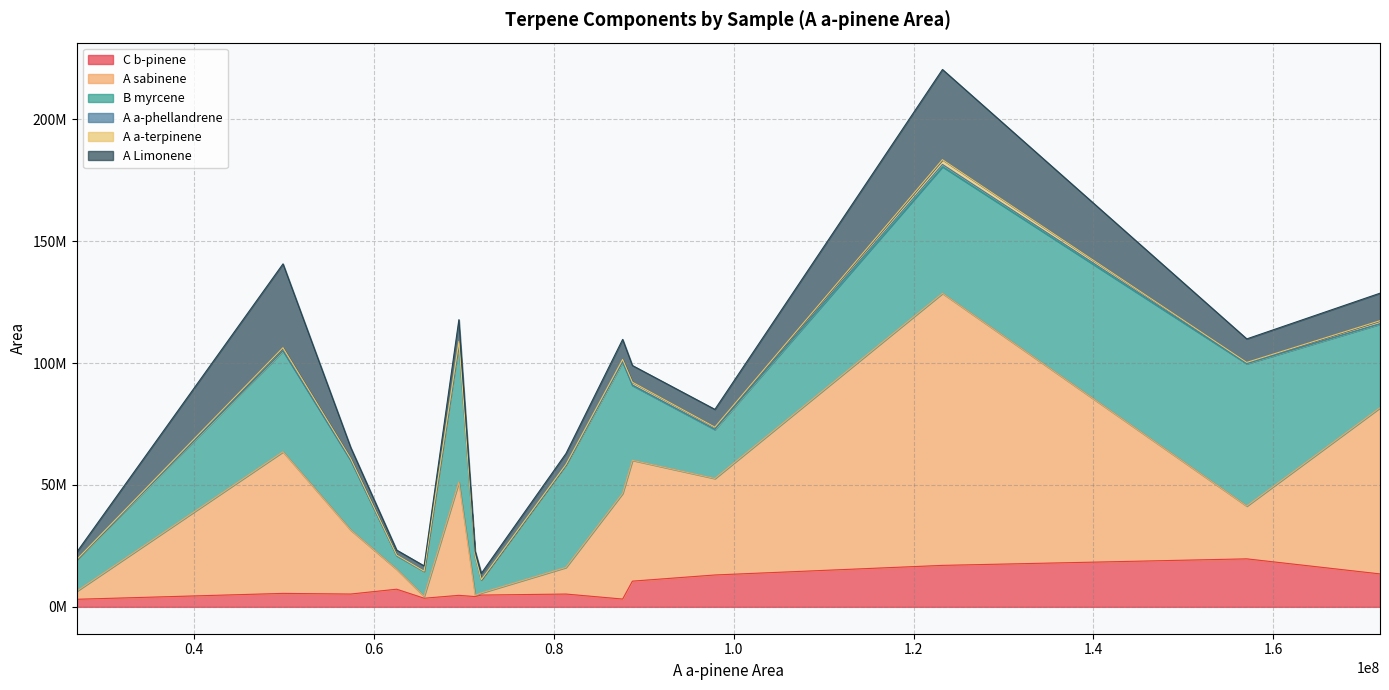

True or false: C b-pinene has more than 1 interior local peaks.

True